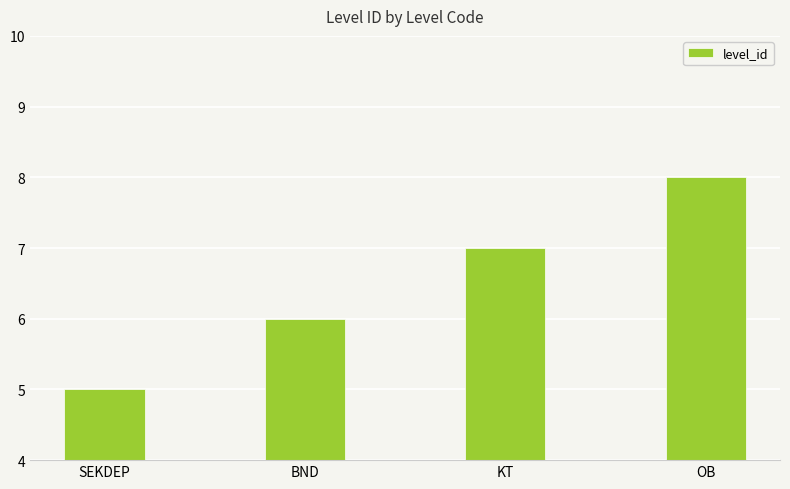

The chart shows a value of 5 at SEKDEP. True or false?

True